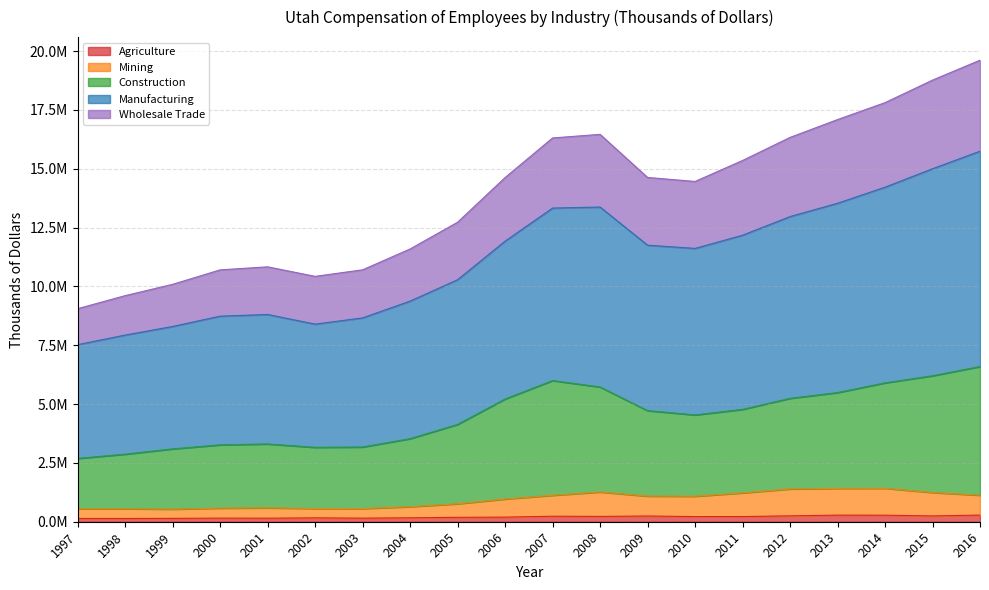

What is the minimum value for Agriculture?

137451